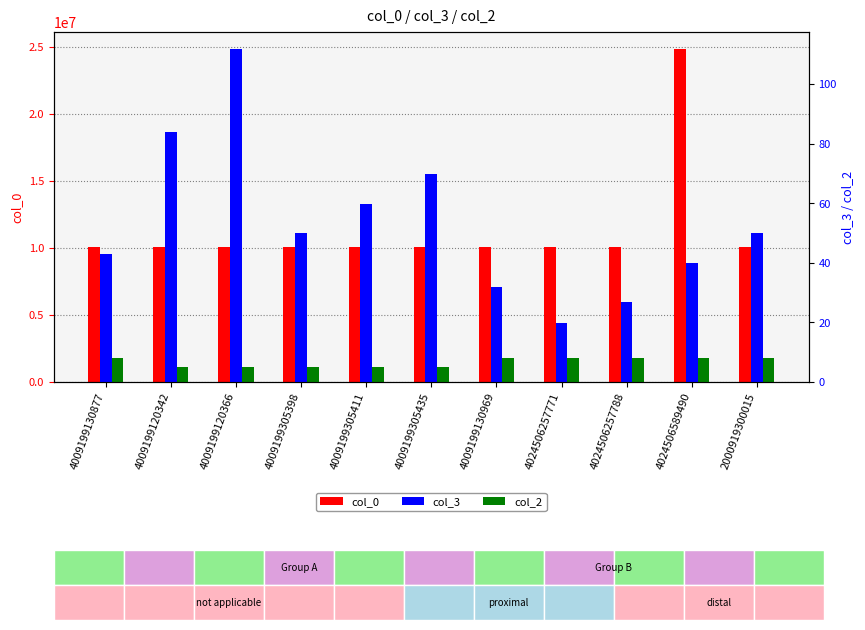

Which series has the widest spread of values?

col_0